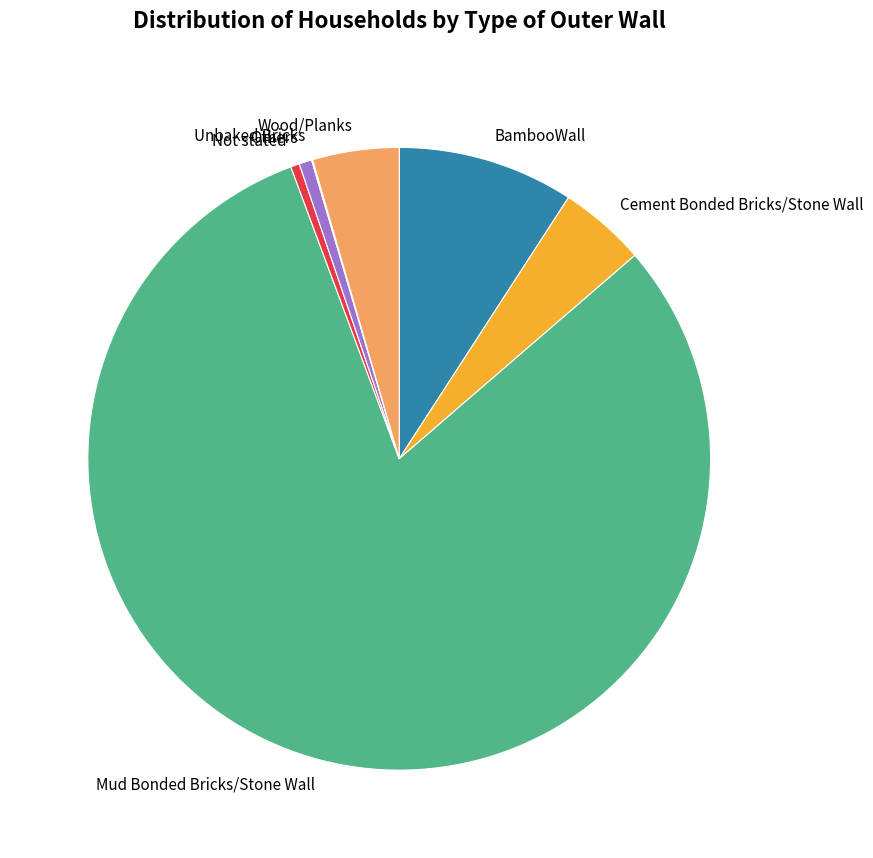

Which category has the biggest portion of the pie?

Mud Bonded Bricks/Stone Wall